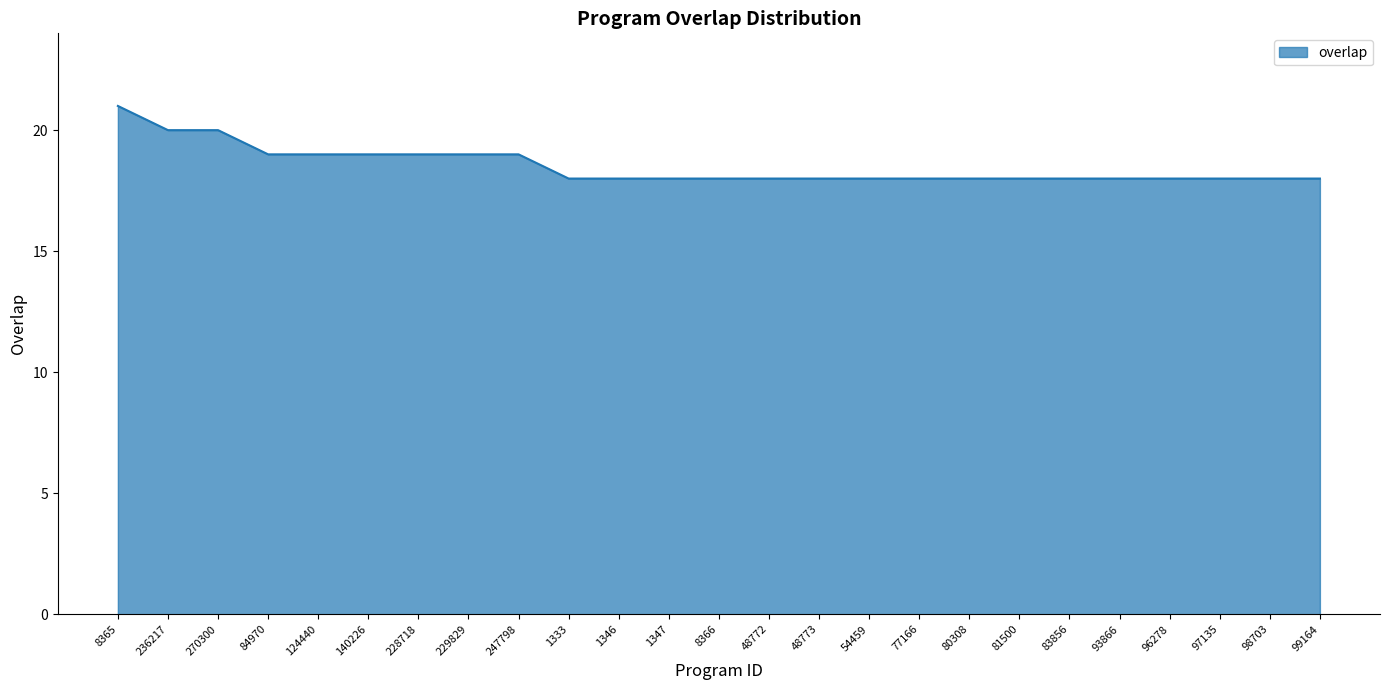

True or false: the data shows 21 at 8365.

True